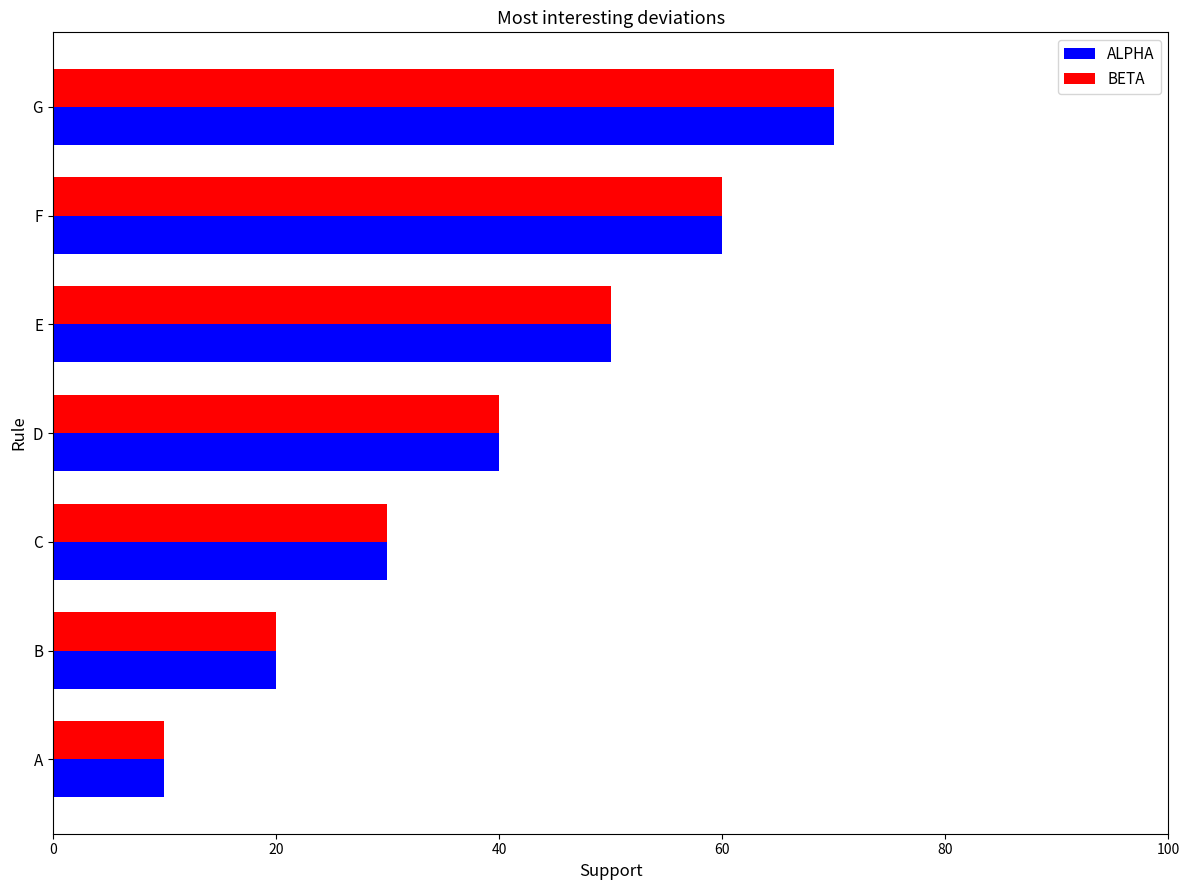

What is the maximum value shown in the chart?

70